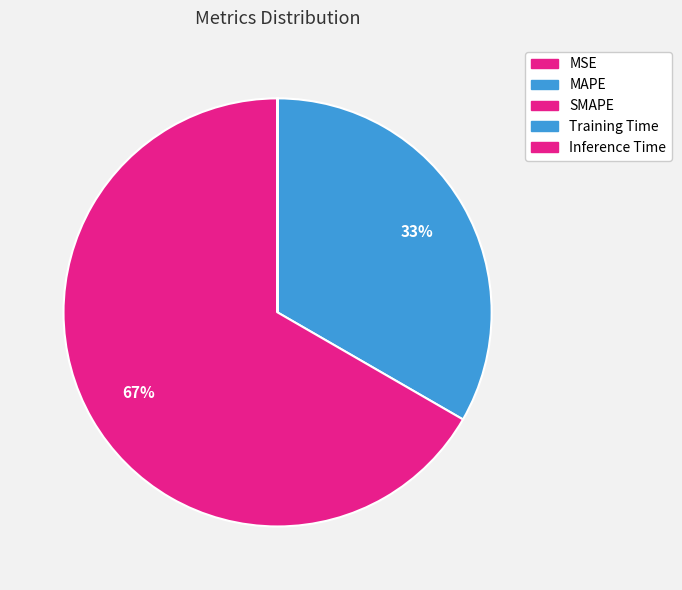

The MSE slice represents 0% of the pie. True or false?

True